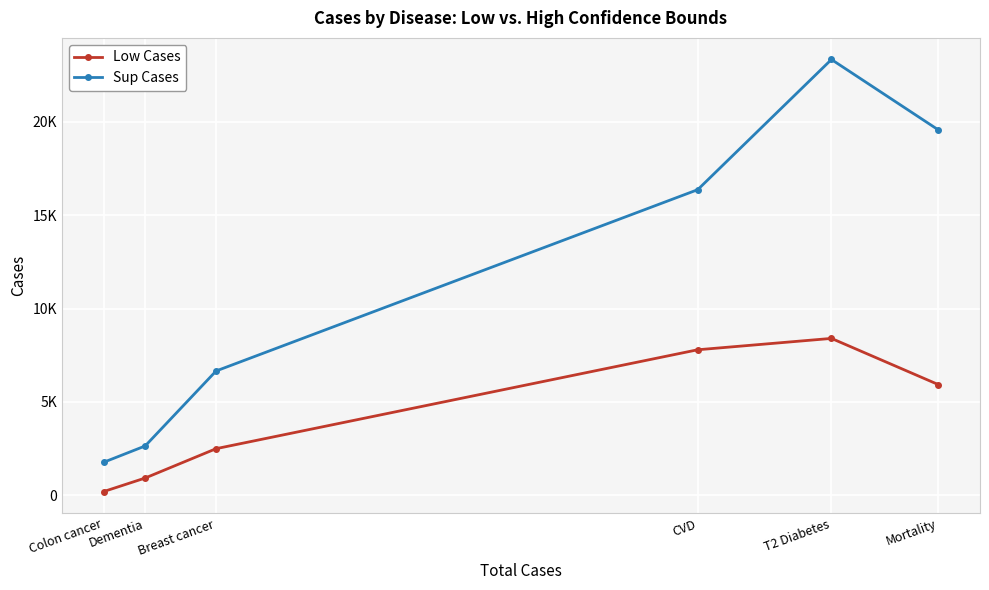

True or false: Low Cases and Sup Cases cross at least once.

False